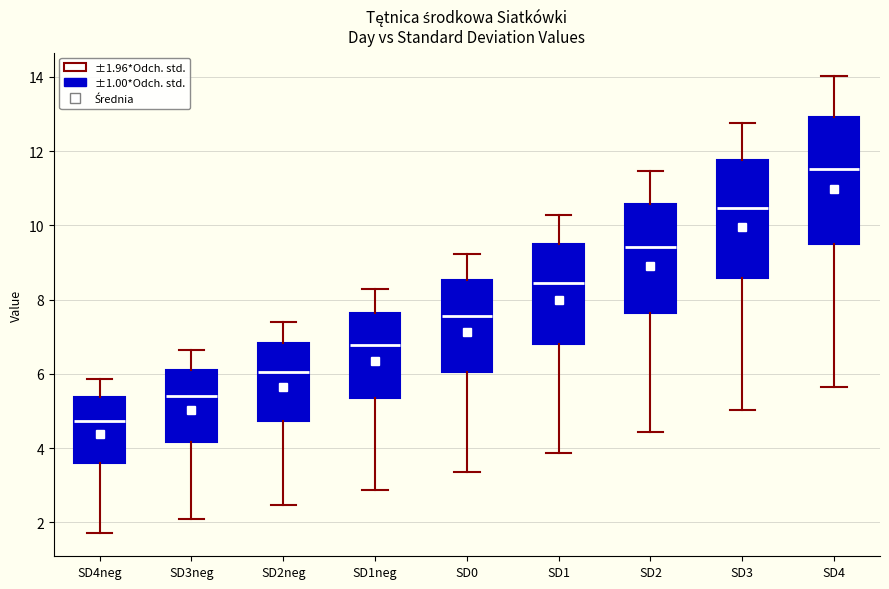

Where does the lower whisker of the box for SD4 end on the y-axis? The values are not printed on the chart, so give them approximately, as read against the axis.

5.6